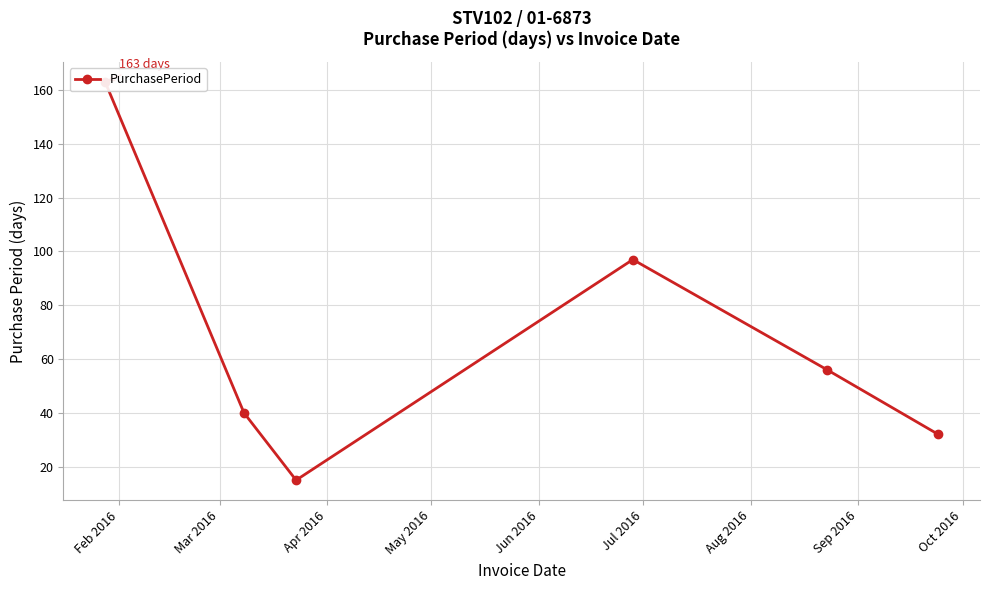

At which category does the data reach its first local valley?

Apr 2016